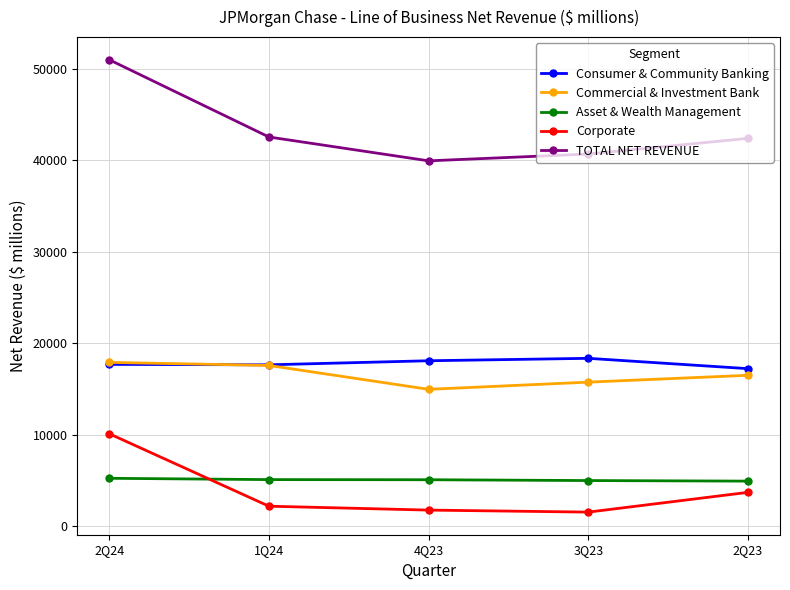

Between 1Q24 and 3Q23, which series saw the biggest shift?

TOTAL NET REVENUE